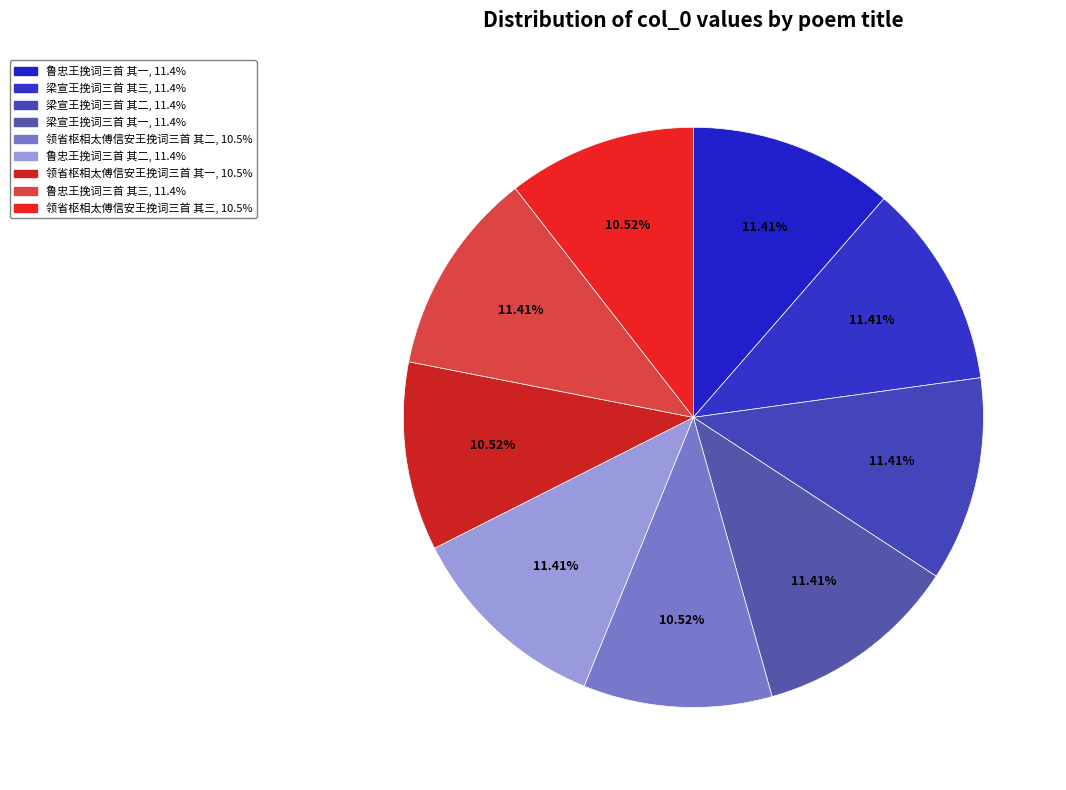

What percentage do 领省枢相太傅信安王挽词三首 其一 and 梁宣王挽词三首 其一 together represent?

21.9%